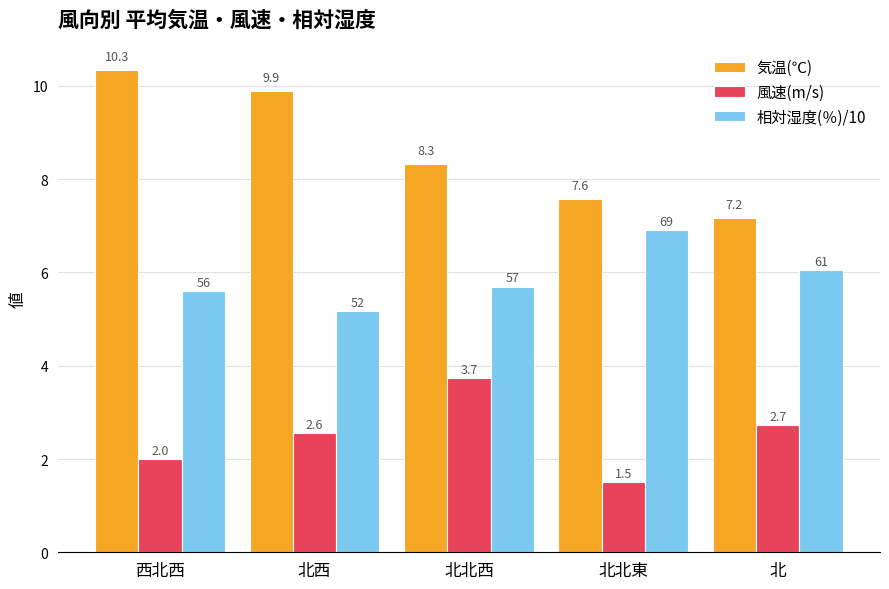

What is the average value of the 相対湿度(％)/10 series?

5.9